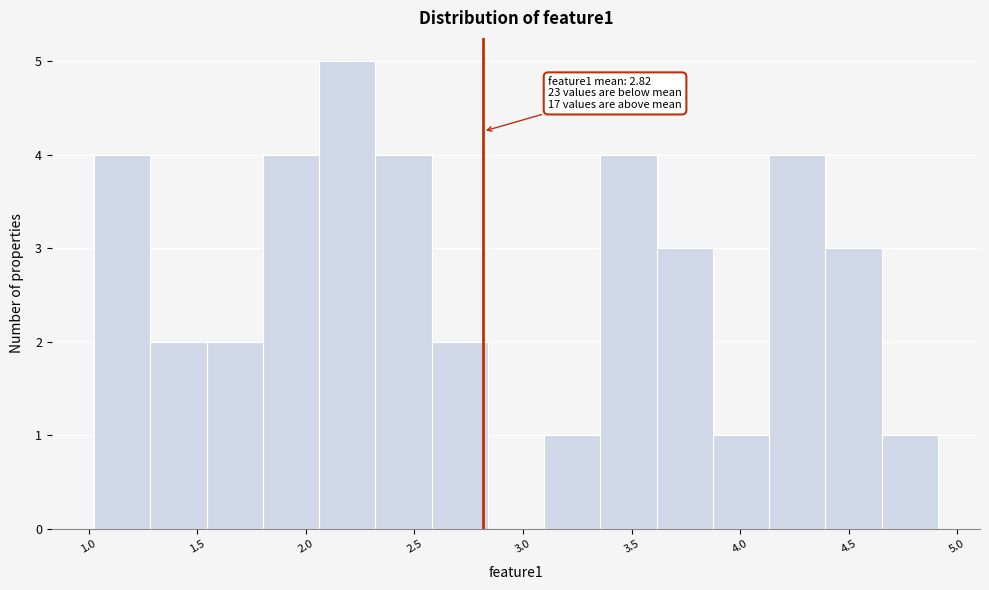

Which range on the x-axis has the tallest bar?

2.05 to 2.30